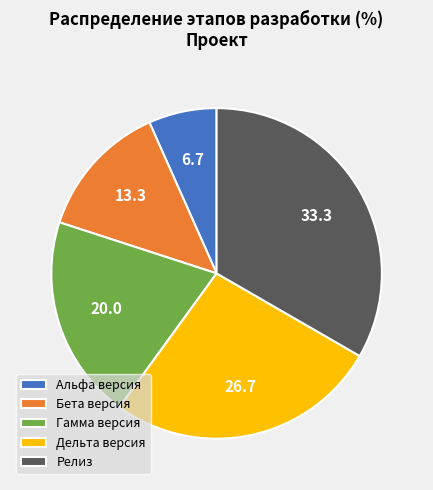

How many segments does this pie chart have?

5